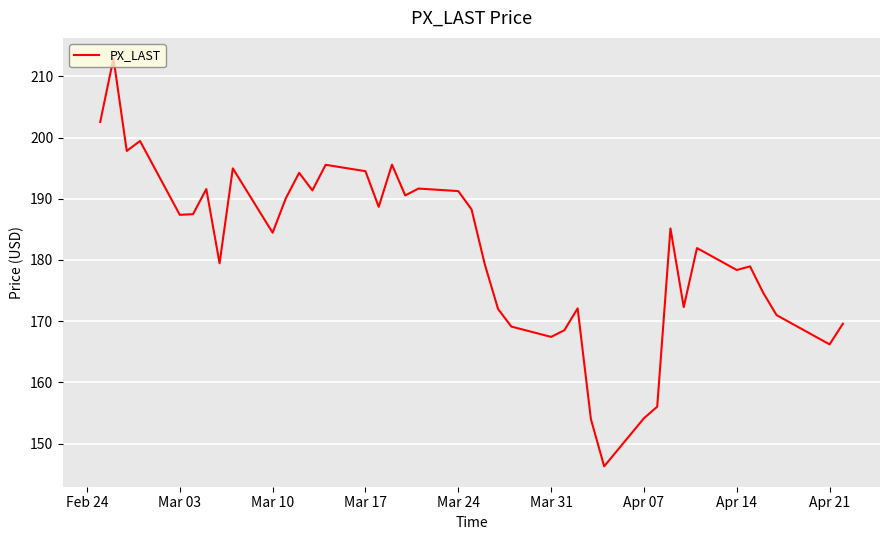

What is the maximum value shown in the chart?

212.9